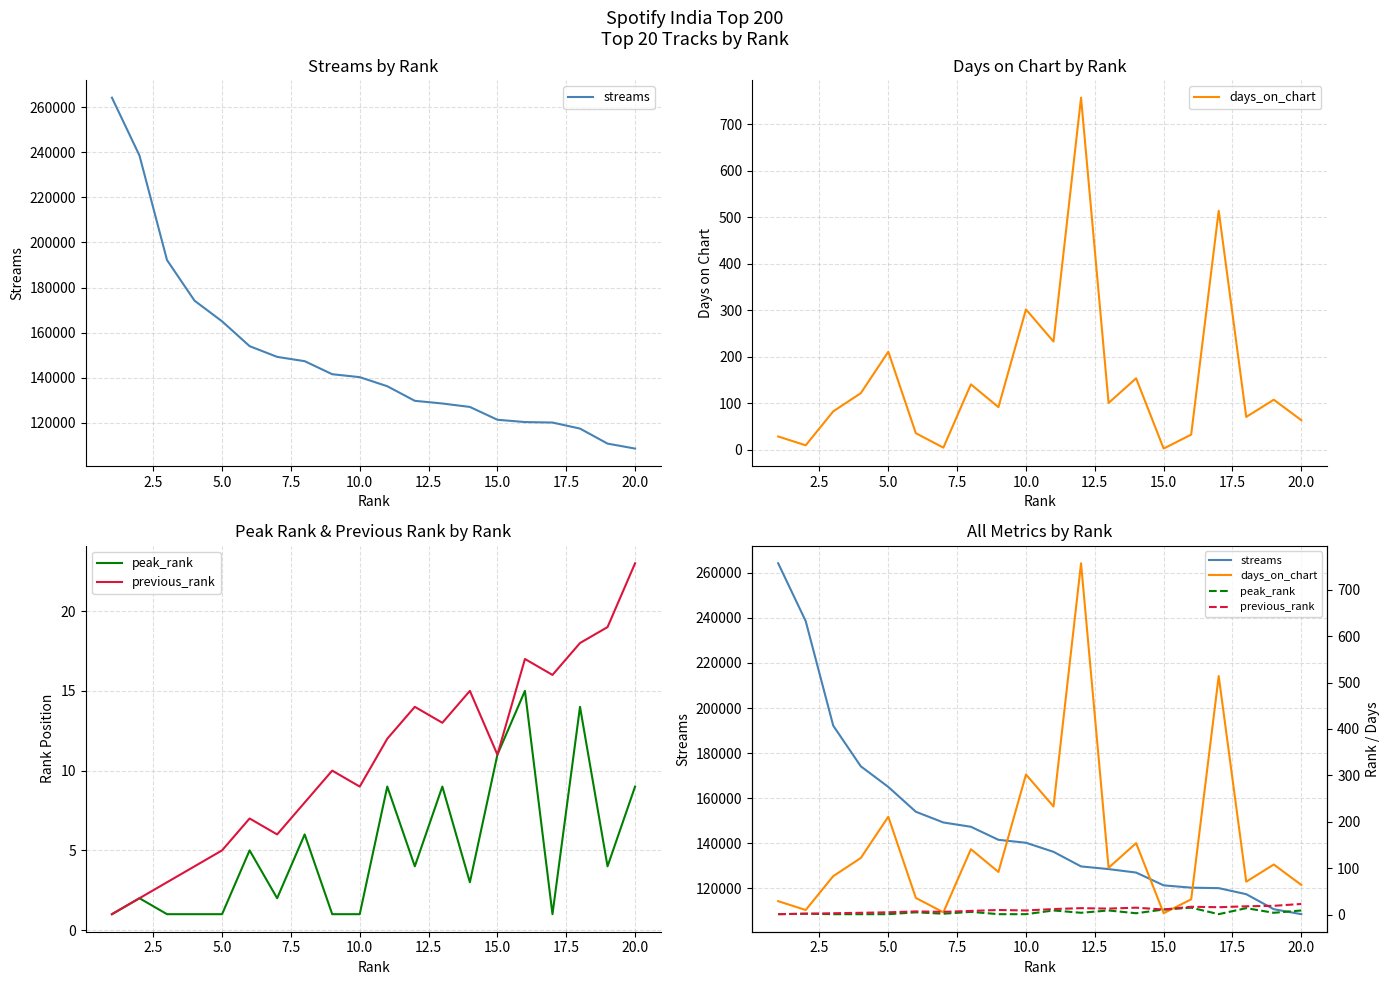

What is the value of the streams point at the 11th from the left?

136247